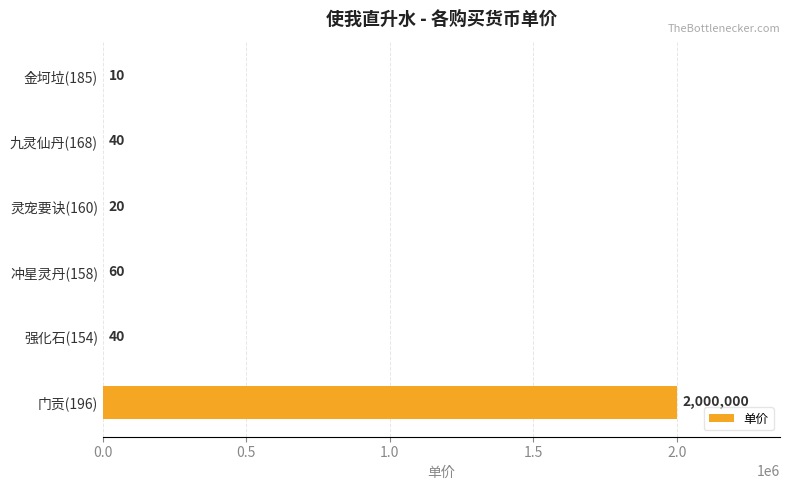

What is the change in value from 冲星灵丹(158) to 灵宠要诀(160)?

-40